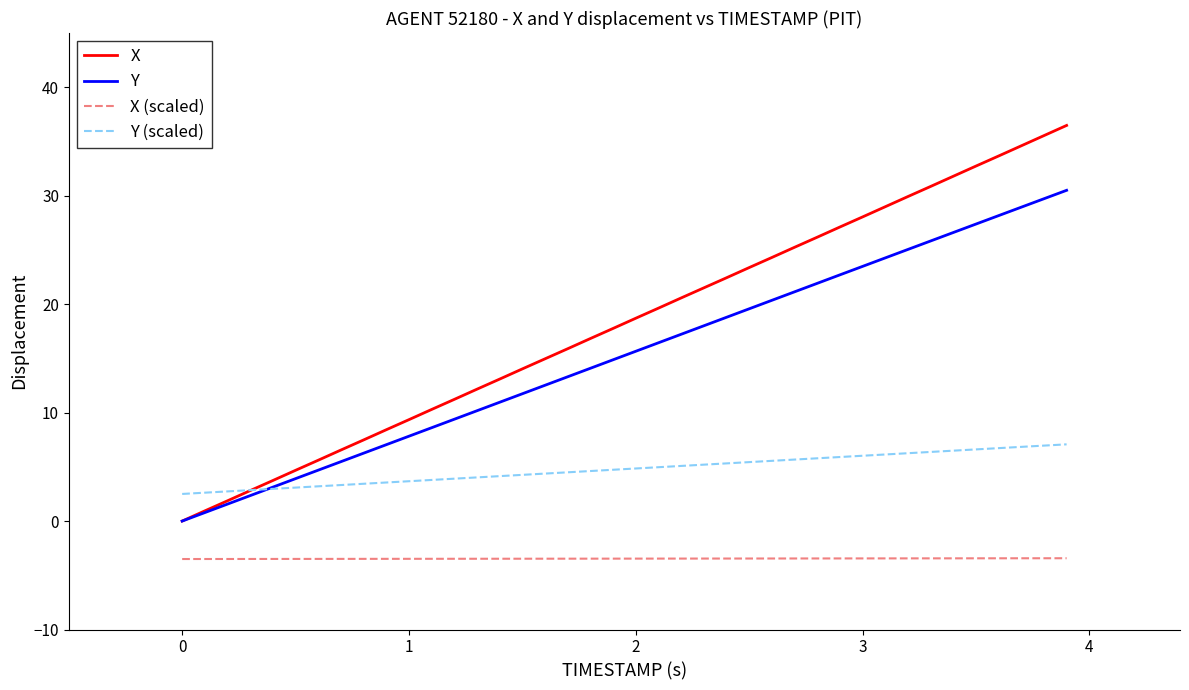

What is the minimum value shown in the chart?

-3.5